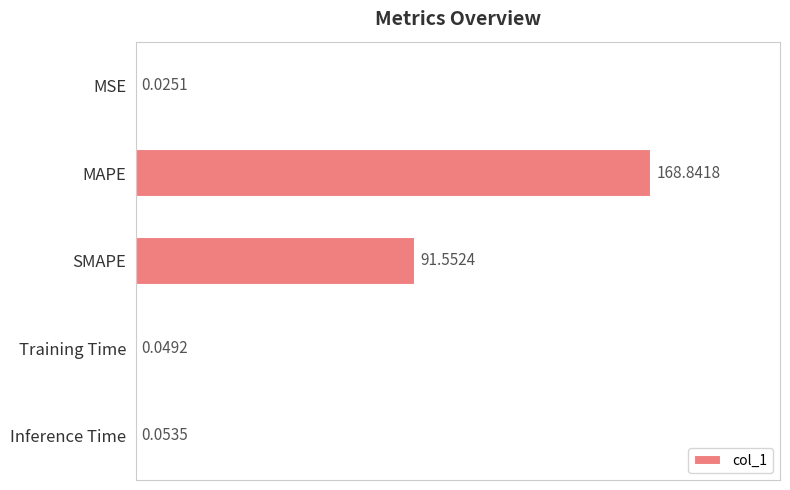

Between SMAPE and MAPE, which is larger?

MAPE